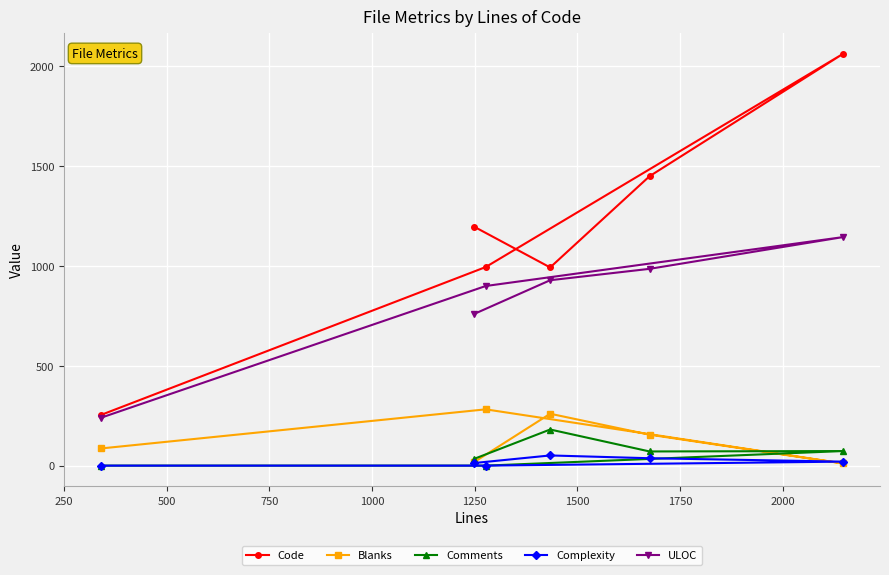

True or false: Code and Complexity cross at least once.

False